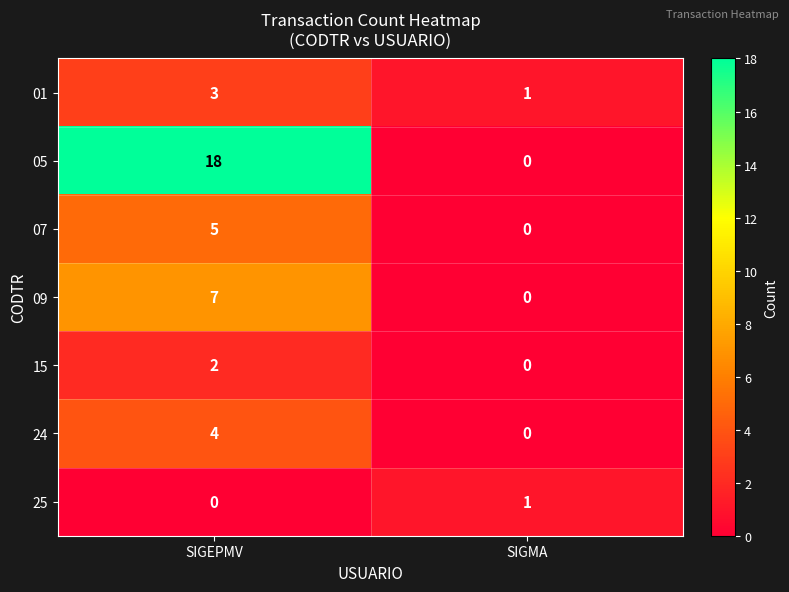

At how many categories does at least one series exceed 11?

1